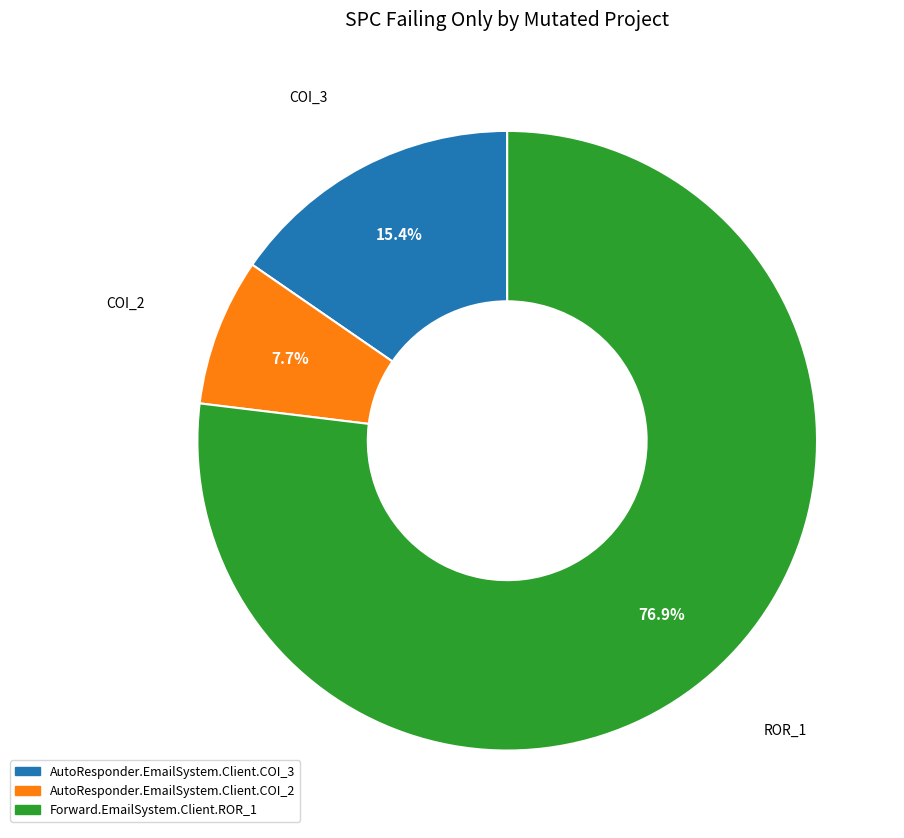

How much of the chart is everything except Forward.EmailSystem.Client.ROR_1?

23.1%